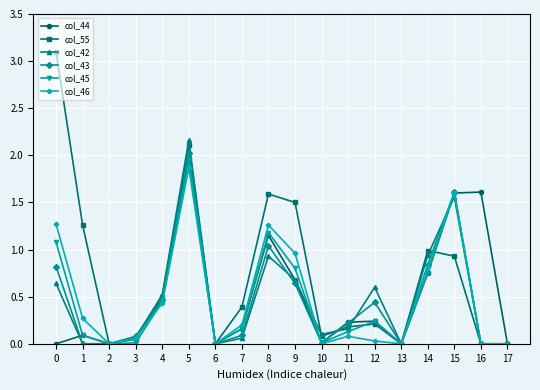

What is the maximum value for col_44?

2.0